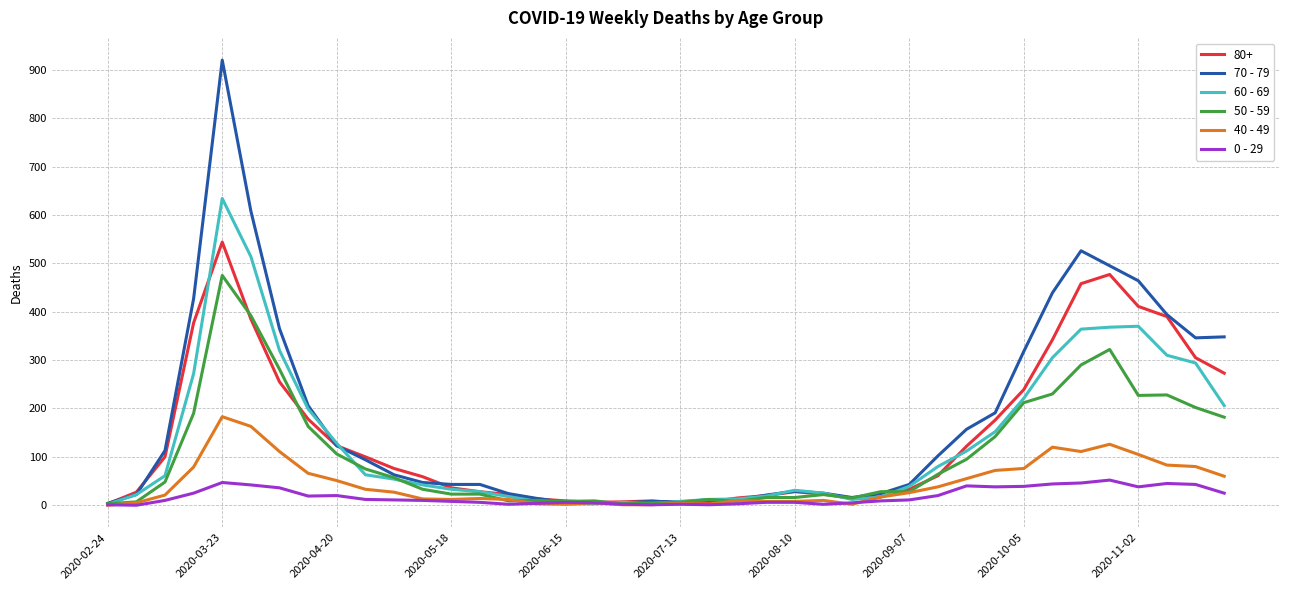

Which series has the largest range (max minus min)?

70 - 79